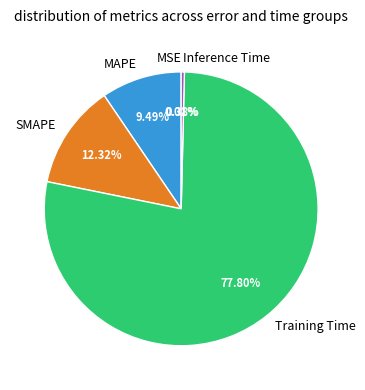

Combined, do MAPE and Inference Time account for over 50%?

No